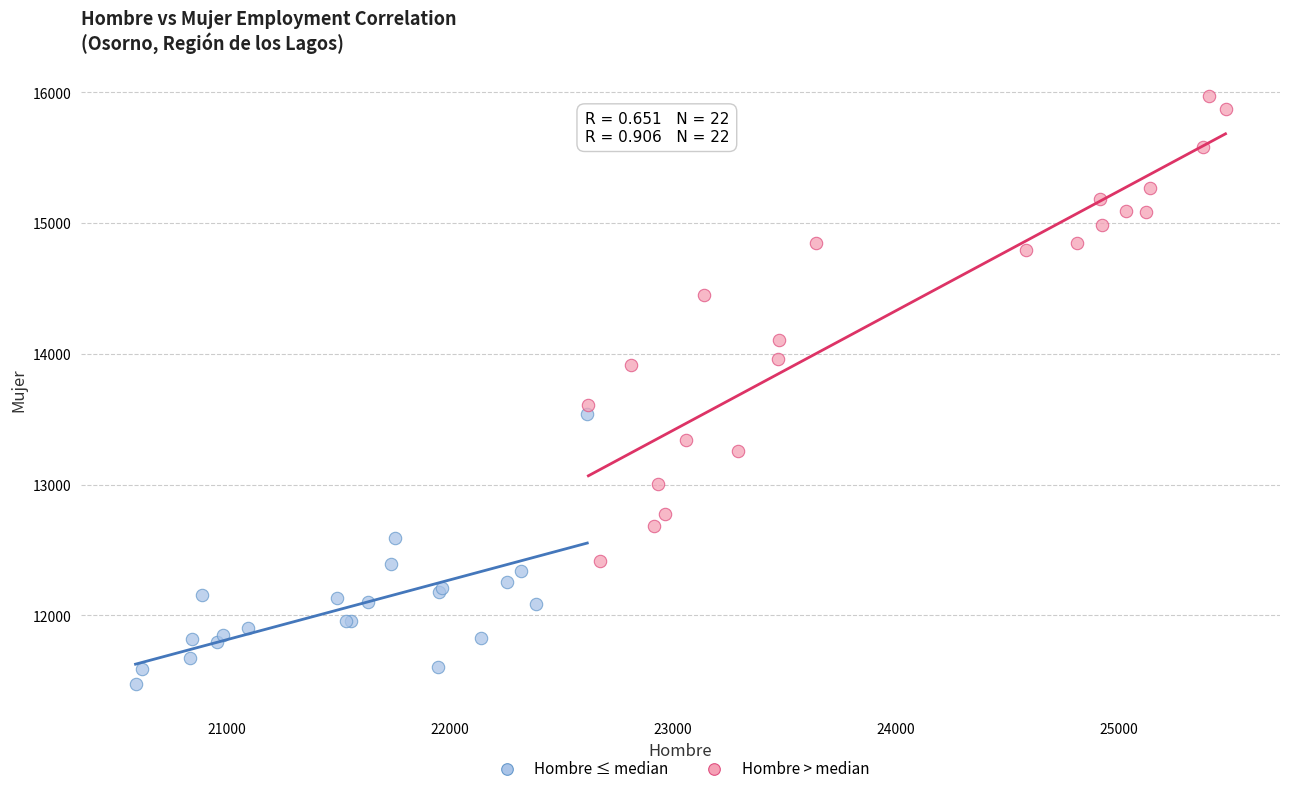

Which series has the widest spread of Y values?

Hombre > median